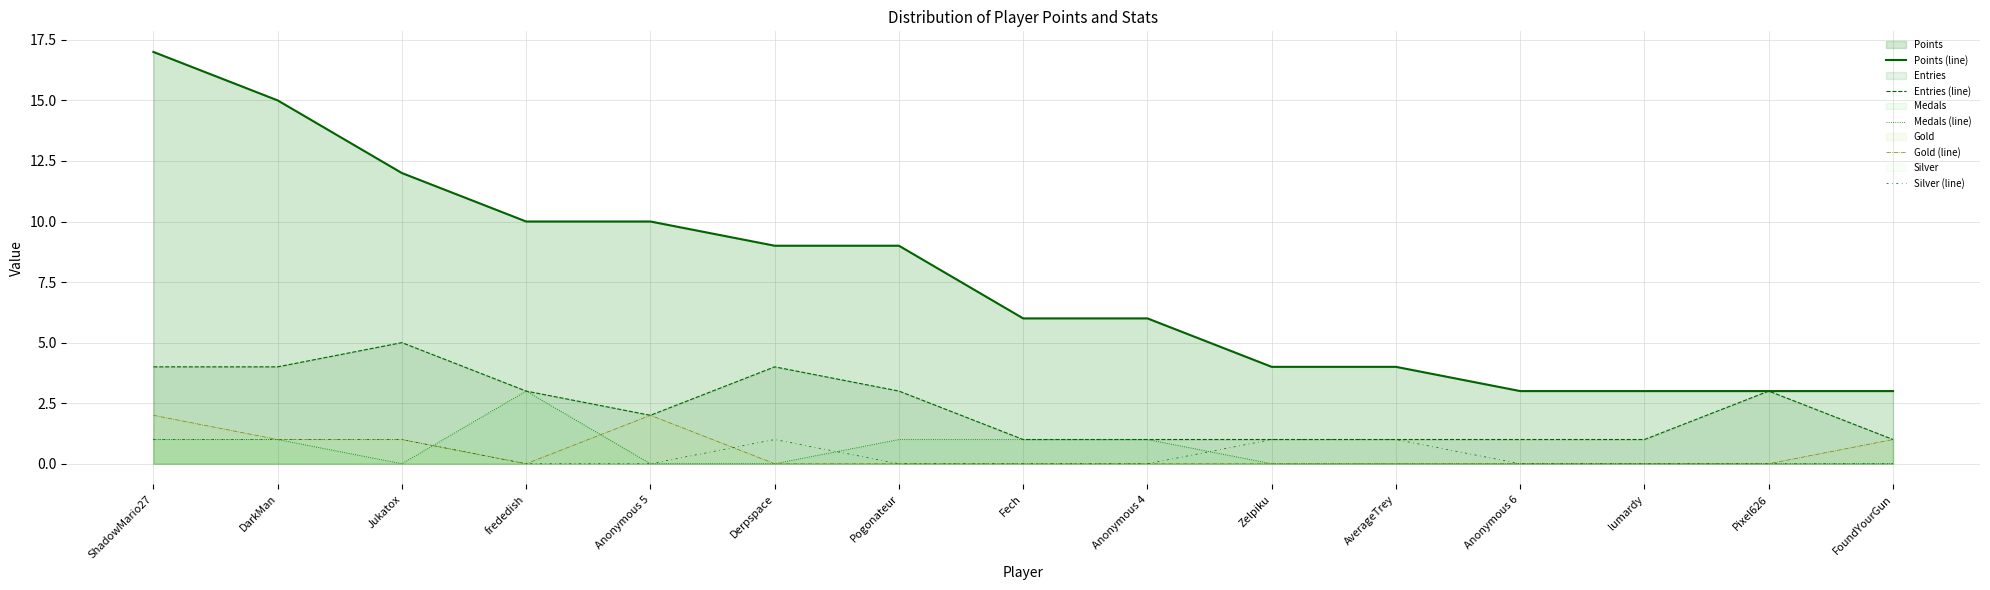

Is the value of Silver (line) at Fech greater than the value of Medals (line) at Anonymous 5?

No